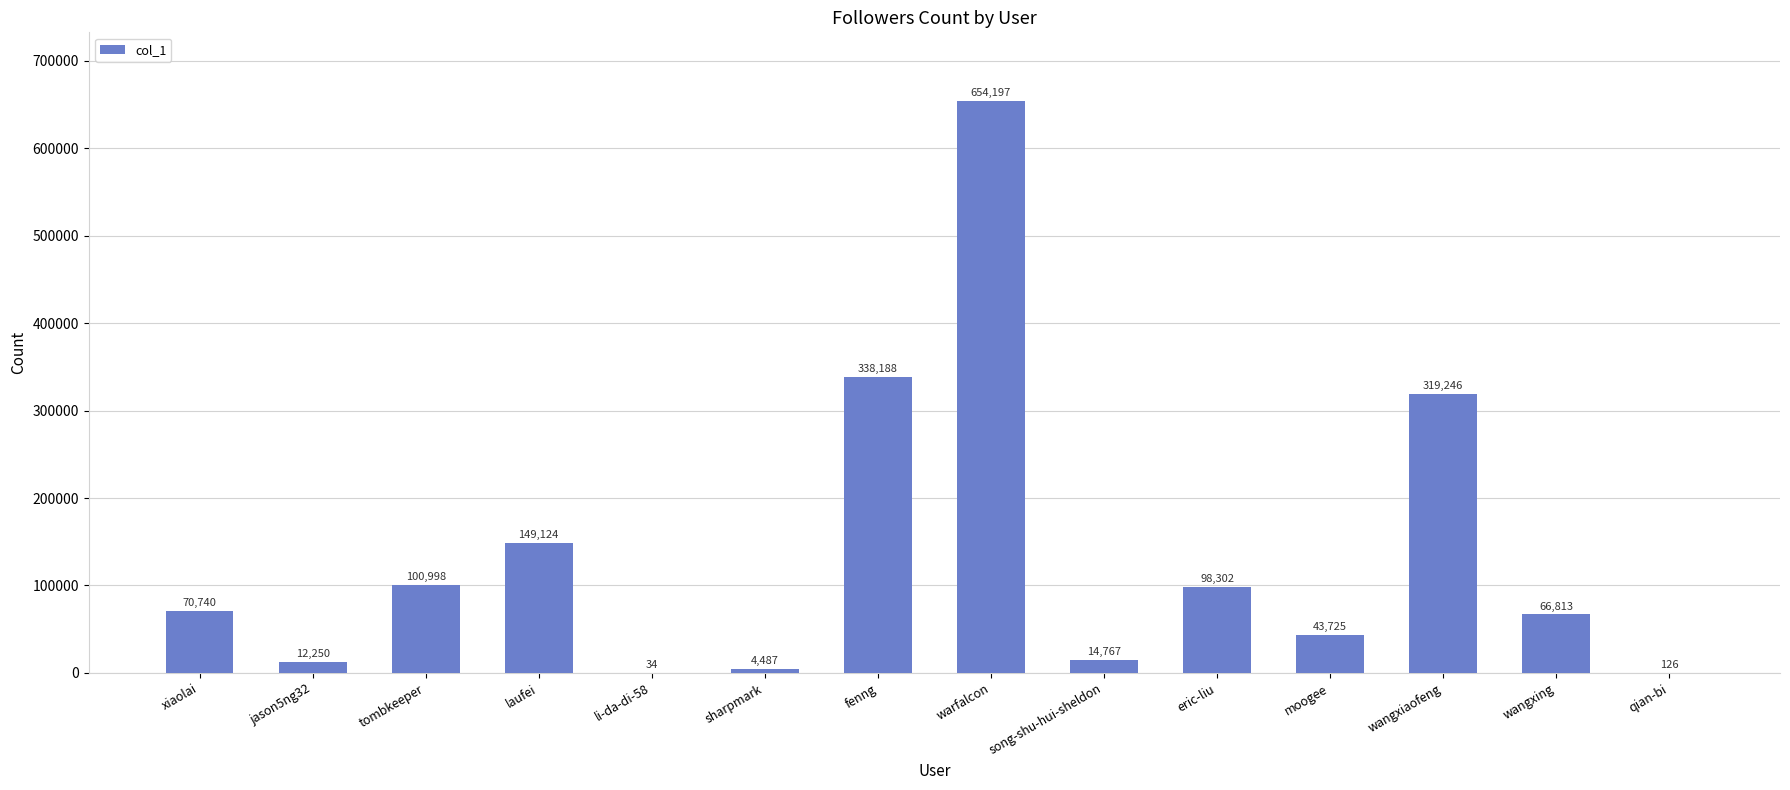

What is the sum of all values?

1872997